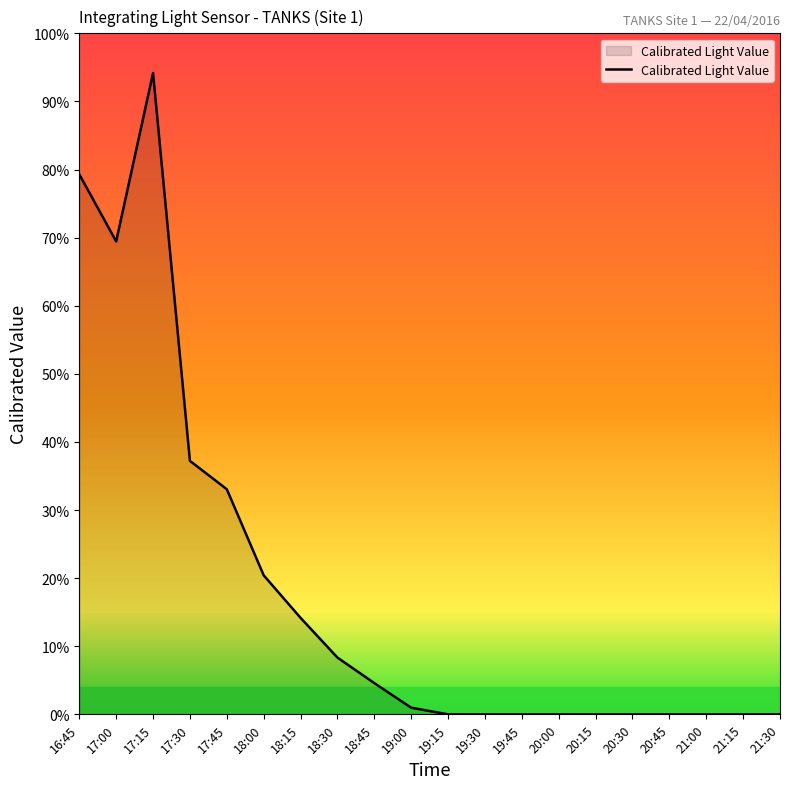

Does the chart display data point markers on the line(s)?

No